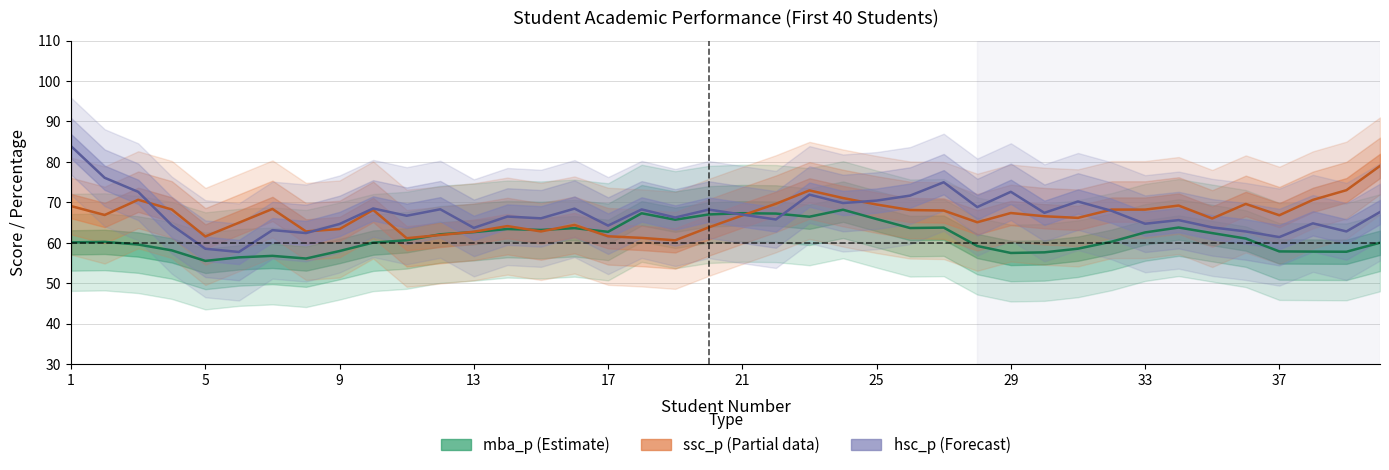

The mba_p series shows 25.0 at 9. True or false?

False